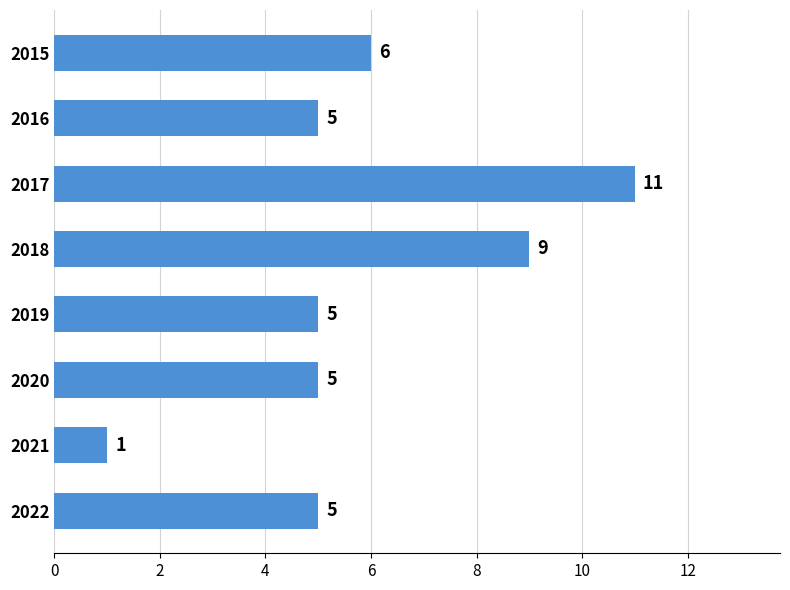

How many series are shown in this chart?

1